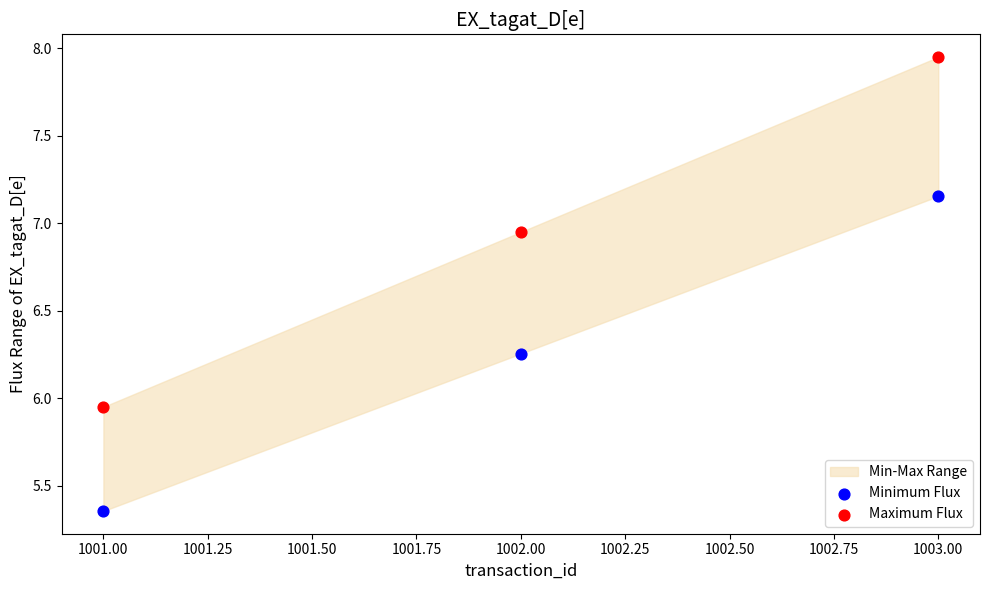

Across all data points, what is the average X value?

1002.0